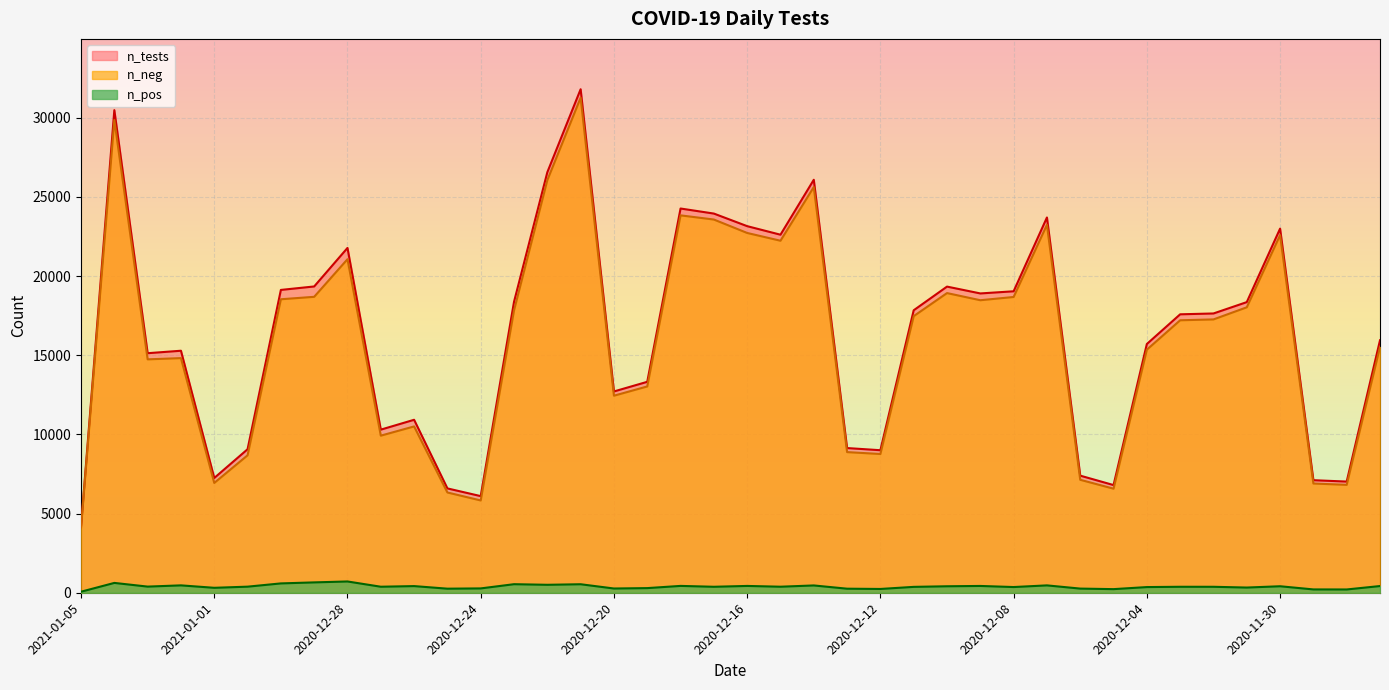

Reading left to right, what are all the values shown in this chart?

n_pos: 2021-01-05=65	2021-01-04=621	2021-01-03=388	2021-01-02=466	2021-01-01=312	2020-12-31=384	2020-12-30=590	2020-12-29=654	2020-12-28=712	2020-12-27=380	2020-12-26=420	2020-12-25=257	2020-12-24=274	2020-12-23=540	2020-12-22=502	2020-12-21=537	2020-12-20=268	2020-12-19=293	2020-12-18=432	2020-12-17=377	2020-12-16=430	2020-12-15=381	2020-12-14=461	2020-12-13=256	2020-12-12=239	2020-12-11=371	2020-12-10=409	2020-12-09=429	2020-12-08=360	2020-12-07=465	2020-12-06=262	2020-12-05=228	2020-12-04=358	2020-12-03=377	2020-12-02=376	2020-12-01=328	2020-11-30=410	2020-11-29=210	2020-11-28=207	2020-11-27=423
n_neg: 2021-01-05=4124	2021-01-04=29861	2021-01-03=14742	2021-01-02=14820	2021-01-01=6936	2020-12-31=8680	2020-12-30=18537	2020-12-29=18692	2020-12-28=21067	2020-12-27=9922	2020-12-26=10505	2020-12-25=6333	2020-12-24=5829	2020-12-23=17837	2020-12-22=26058	2020-12-21=31266	2020-12-20=12446	2020-12-19=13030	2020-12-18=23837	2020-12-17=23573	2020-12-16=22725	2020-12-15=22234	2020-12-14=25624	2020-12-13=8883	2020-12-12=8763	2020-12-11=17471	2020-12-10=18928	2020-12-09=18476	2020-12-08=18681	2020-12-07=23238	2020-12-06=7134	2020-12-05=6573	2020-12-04=15353	2020-12-03=17210	2020-12-02=17264	2020-12-01=18029	2020-11-30=22589	2020-11-29=6899	2020-11-28=6815	2020-11-27=15524
n_tests: 2021-01-05=4189	2021-01-04=30482	2021-01-03=15130	2021-01-02=15286	2021-01-01=7248	2020-12-31=9064	2020-12-30=19127	2020-12-29=19346	2020-12-28=21779	2020-12-27=10302	2020-12-26=10925	2020-12-25=6590	2020-12-24=6103	2020-12-23=18377	2020-12-22=26560	2020-12-21=31803	2020-12-20=12714	2020-12-19=13323	2020-12-18=24269	2020-12-17=23950	2020-12-16=23155	2020-12-15=22615	2020-12-14=26085	2020-12-13=9139	2020-12-12=9002	2020-12-11=17842	2020-12-10=19337	2020-12-09=18905	2020-12-08=19041	2020-12-07=23703	2020-12-06=7396	2020-12-05=6801	2020-12-04=15711	2020-12-03=17587	2020-12-02=17640	2020-12-01=18357	2020-11-30=22999	2020-11-29=7109	2020-11-28=7022	2020-11-27=15947